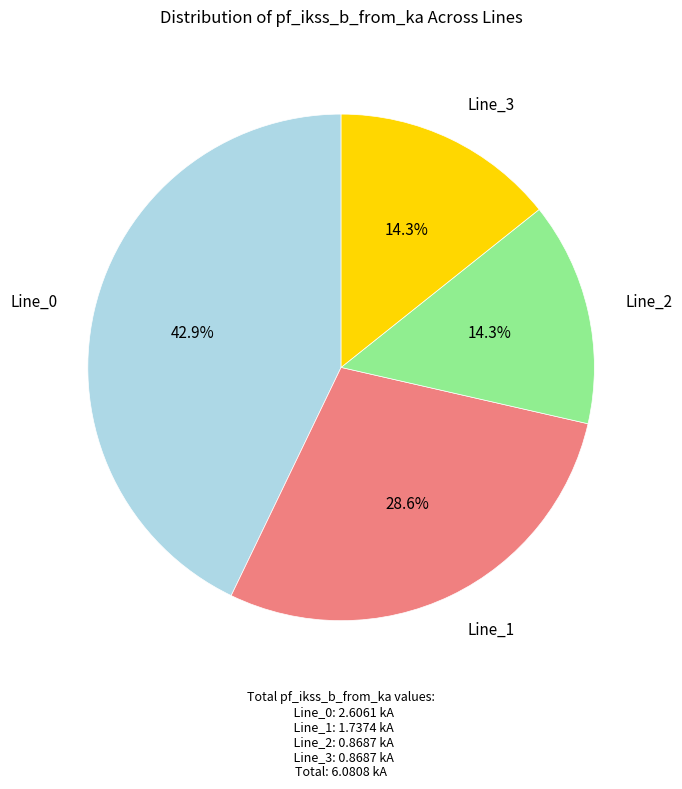

Does any single category account for the majority?

No